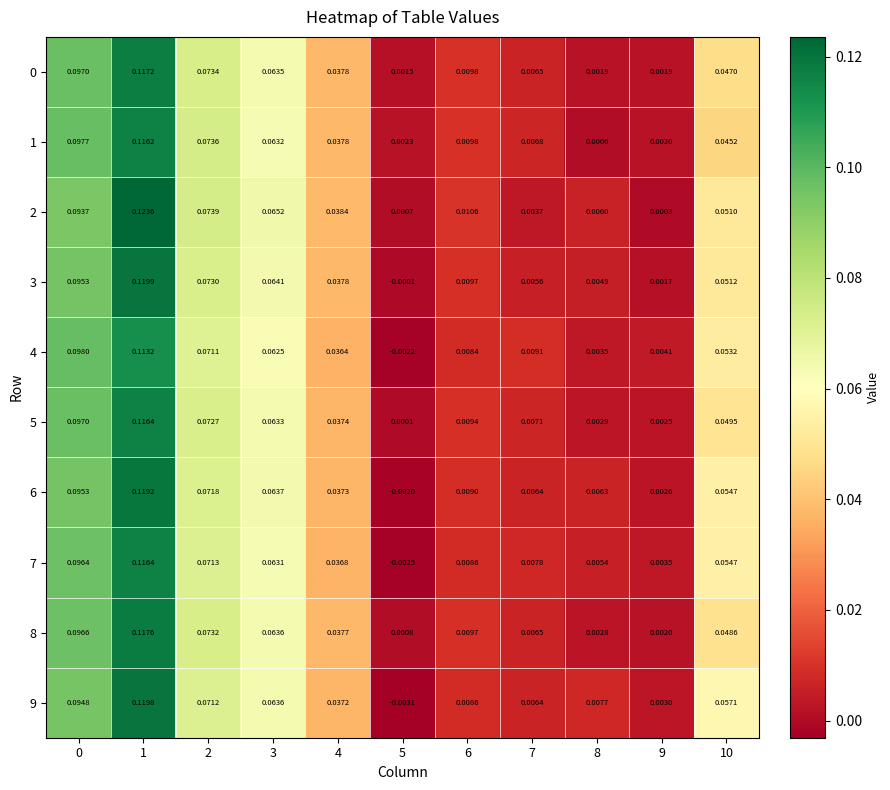

Is the value of 4 at 5 greater than the value of 2 at 10?

No